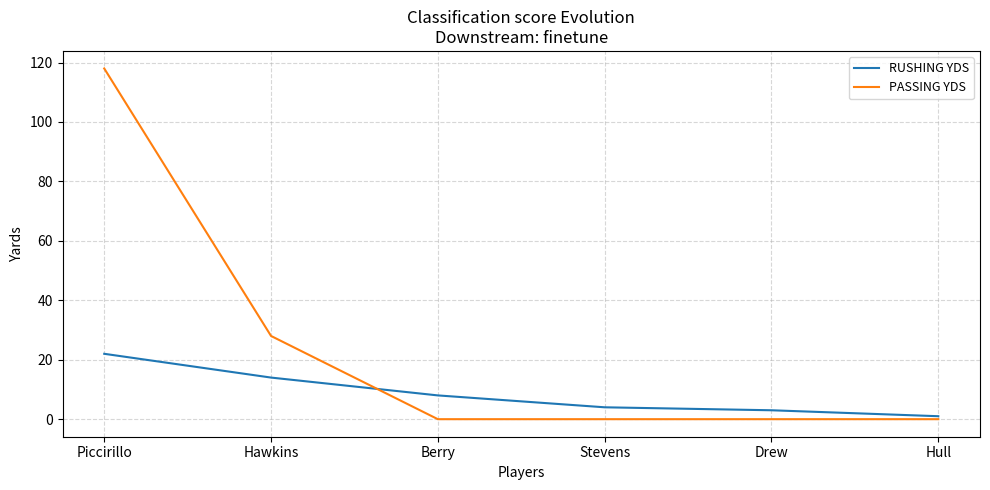

At which label is PASSING YDS closest to 59?

Hawkins